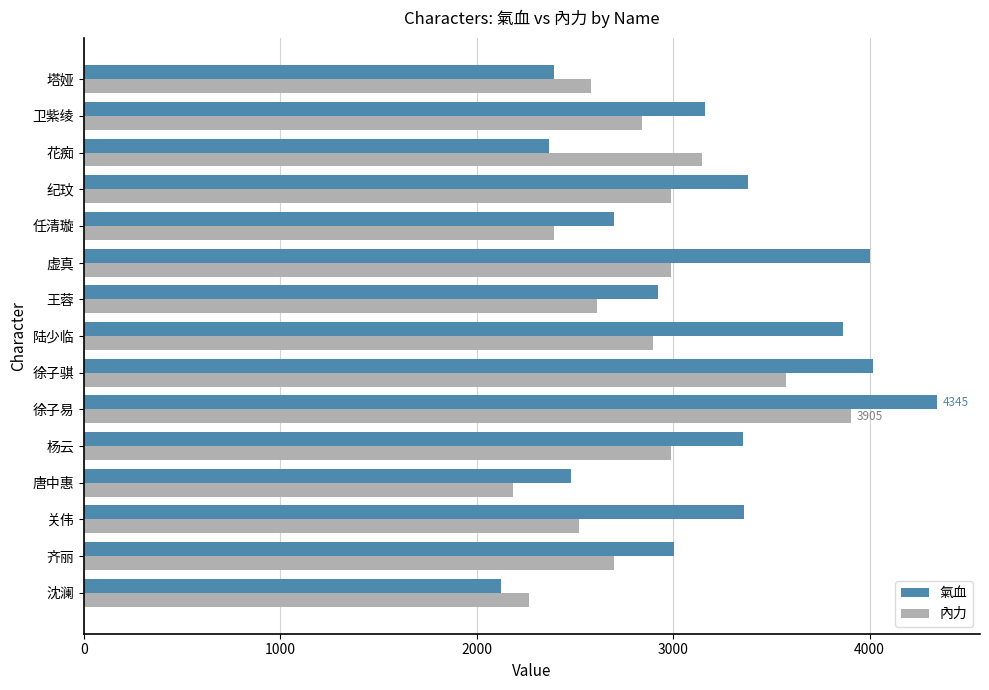

Is the value of 氣血 at 杨云 greater than the value of 內力 at 卫紫绫?

Yes